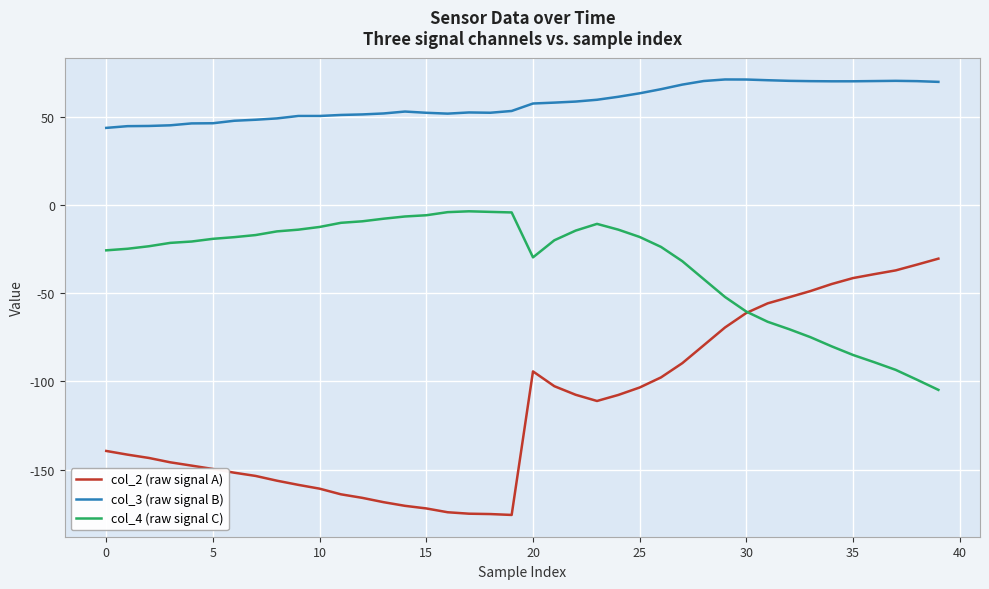

What is the greatest value displayed?

71.1